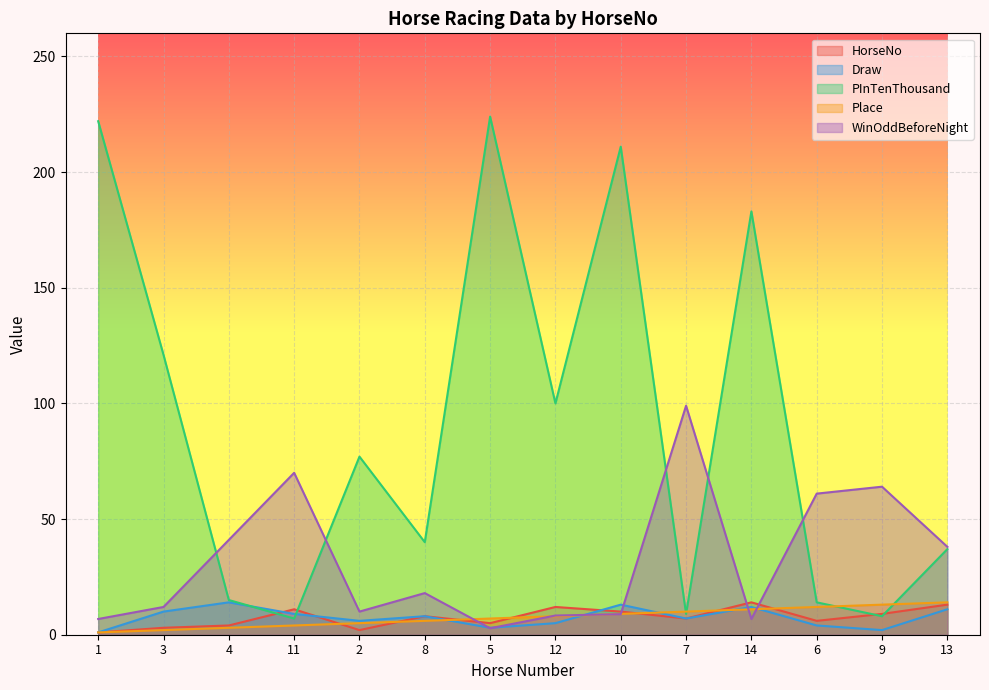

Reading right to left, transcribe all the data shown in this chart.

HorseNo: 13.0	9.0	6.0	14.0	7.0	10.0	12.0	5.0	8.0	2.0	11.0	4.0	3.0	1.0
Draw: 11.0	2.0	4.0	12.0	7.0	13.0	5.0	3.0	8.0	6.0	9.0	14.0	10.0	1.0
PInTenThousand: 37.0	8.0	14.0	183.0	9.0	211.0	100.0	224.0	40.0	77.0	7.0	15.0	121.0	222.0
Place: 14.0	13.0	12.0	11.0	10.0	9.0	8.0	7.0	6.0	5.0	4.0	3.0	2.0	1.0
WinOddBeforeNight: 38.0	64.0	61.0	6.8	99.0	8.9	8.3	2.8	18.0	10.0	70.0	41.0	12.0	6.8